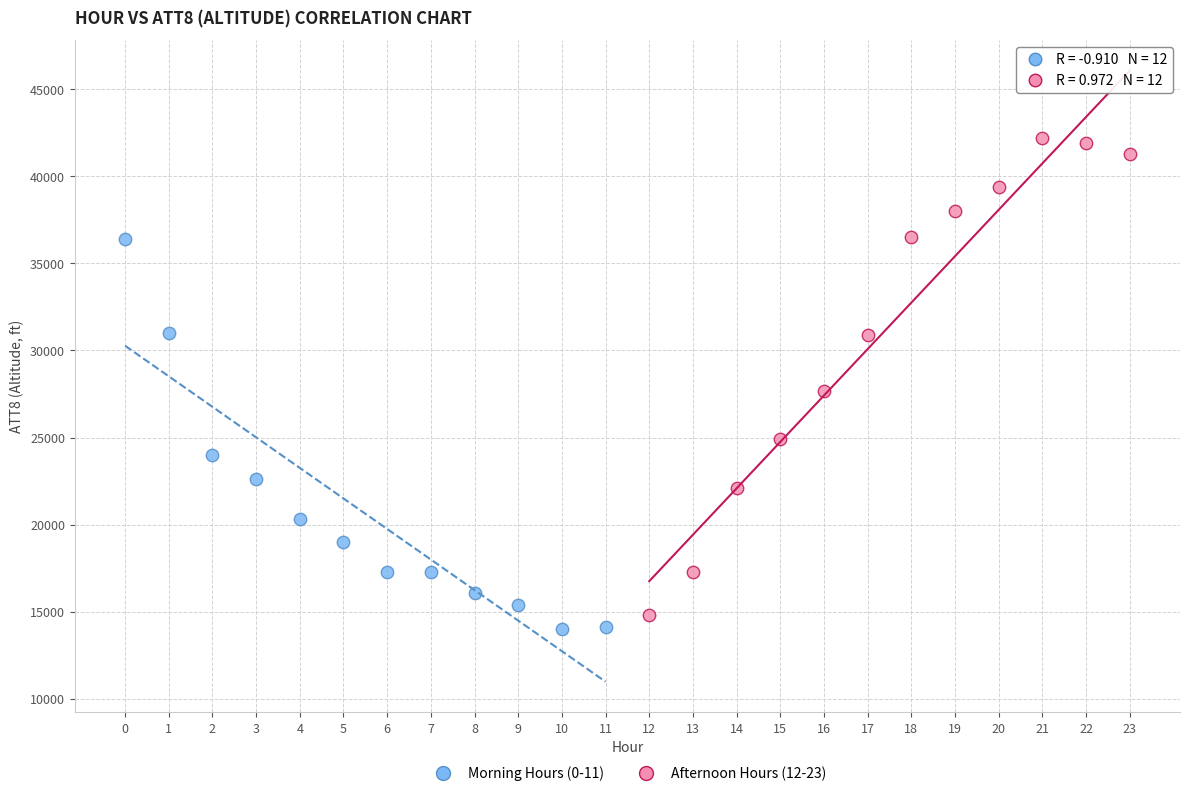

Which series reaches the maximum Y coordinate?

Afternoon Hours (12-23)